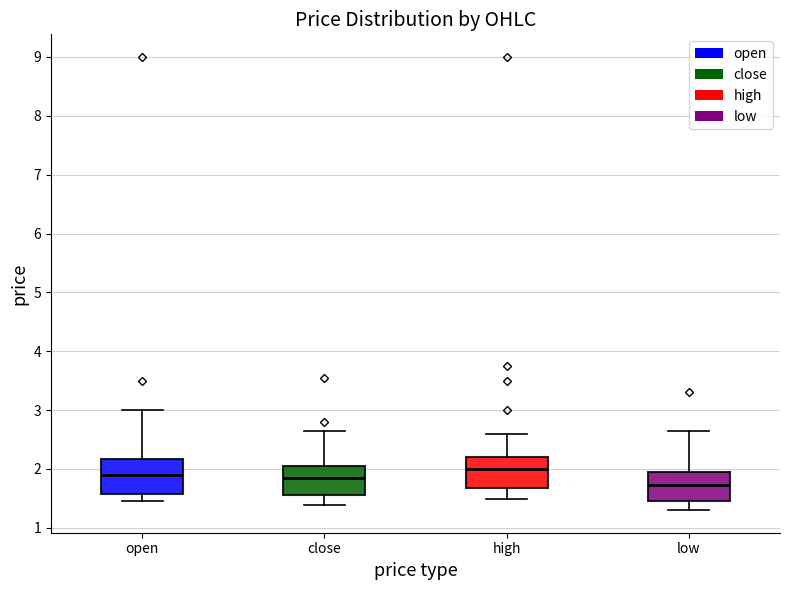

Where does the median line of the box for high sit on the y-axis? The values are not printed on the chart, so give them approximately, as read against the axis.

2.0